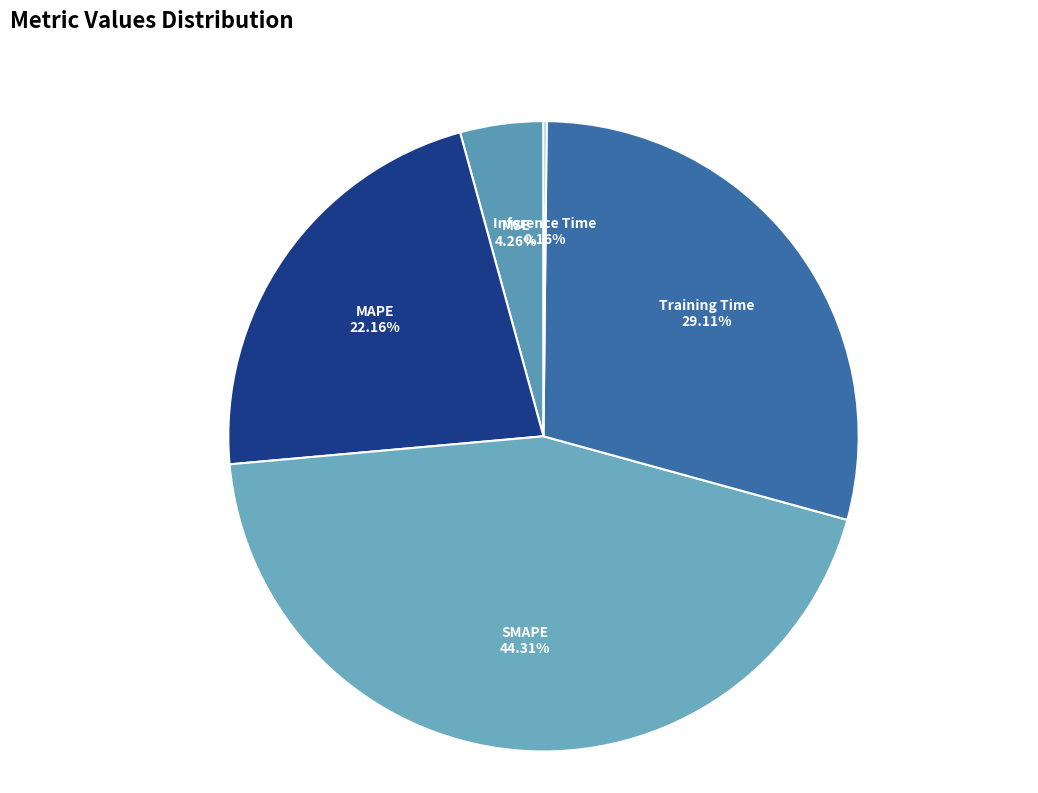

Which slice is the largest?

SMAPE